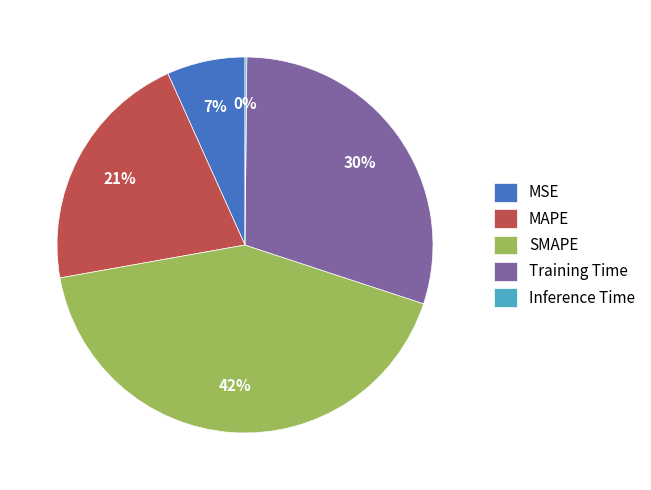

To the nearest percent, what is the average slice percentage?

20%